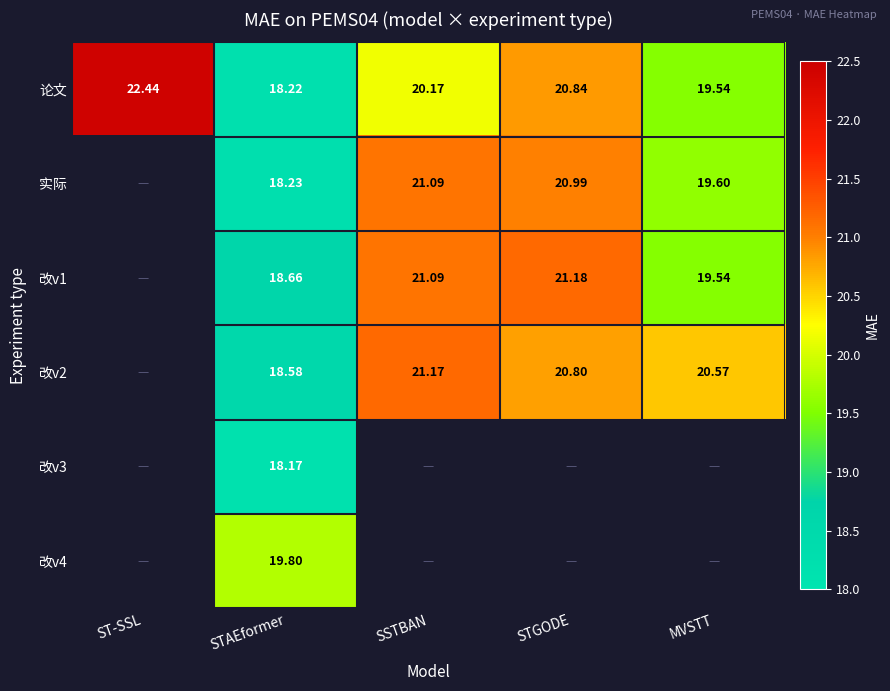

Rank the categories by 论文 value from lowest to highest.

STAEformer, MVSTT, SSTBAN, STGODE, ST-SSL